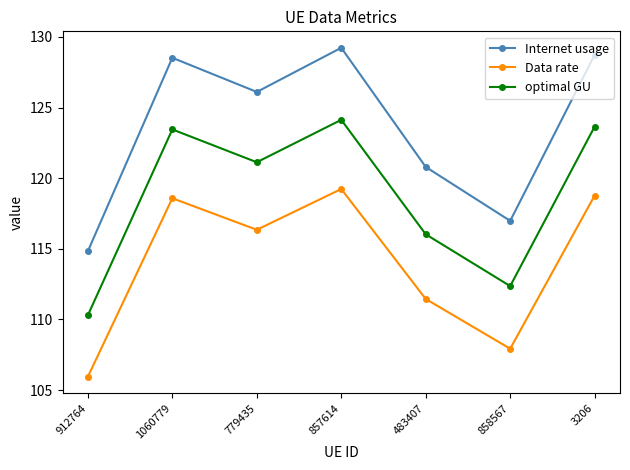

At which category is the sum across all series the highest?

857614